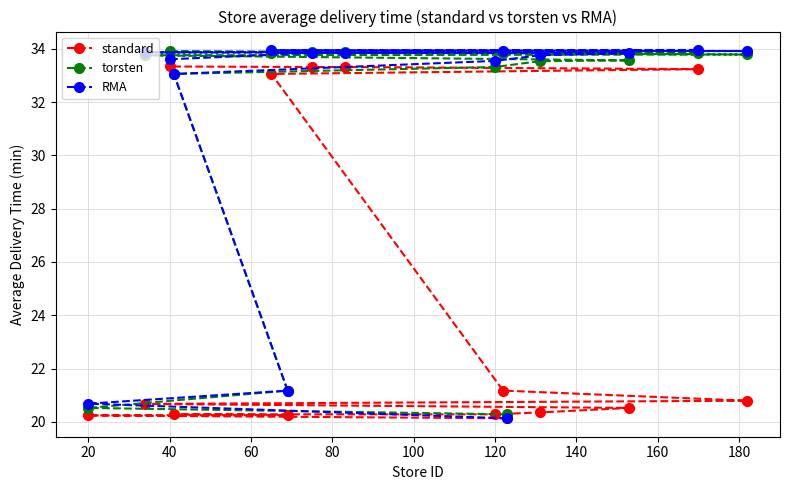

What is the maximum value shown in the chart?

34.0